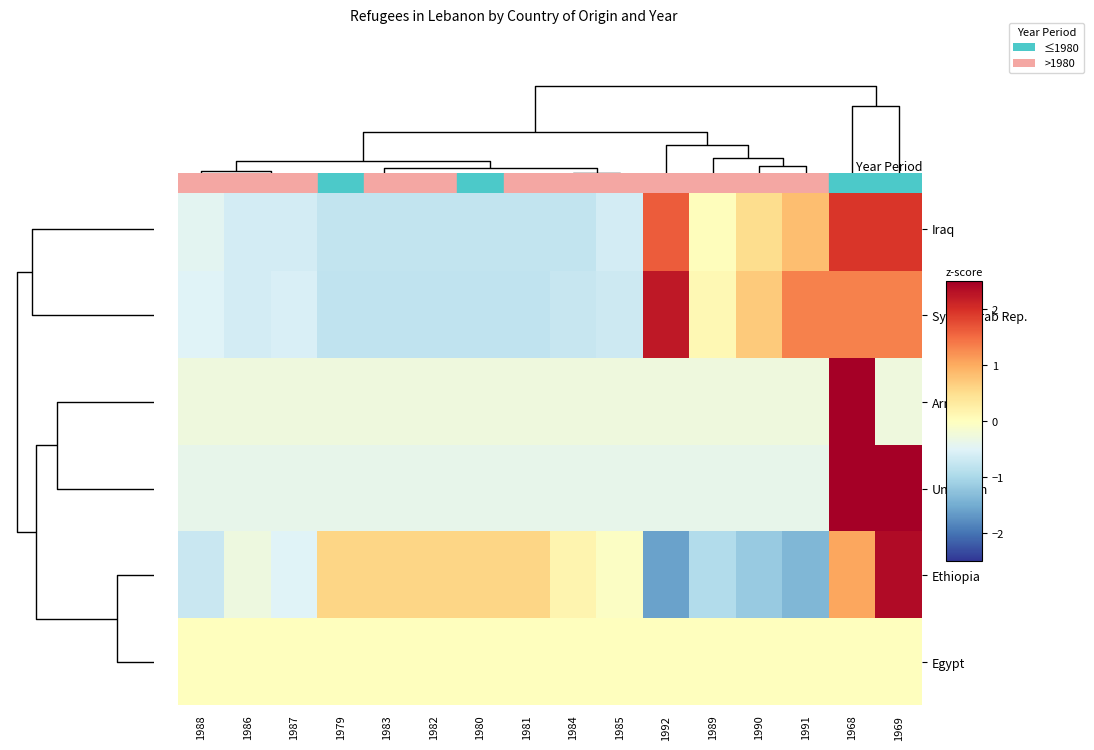

How many categories are shown in the chart?

16